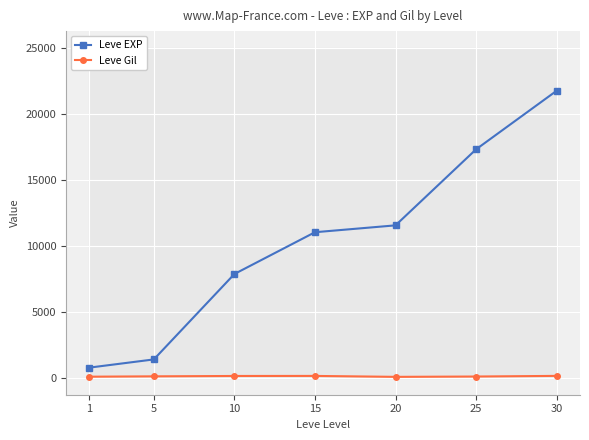

How many categories are shown in the chart?

7